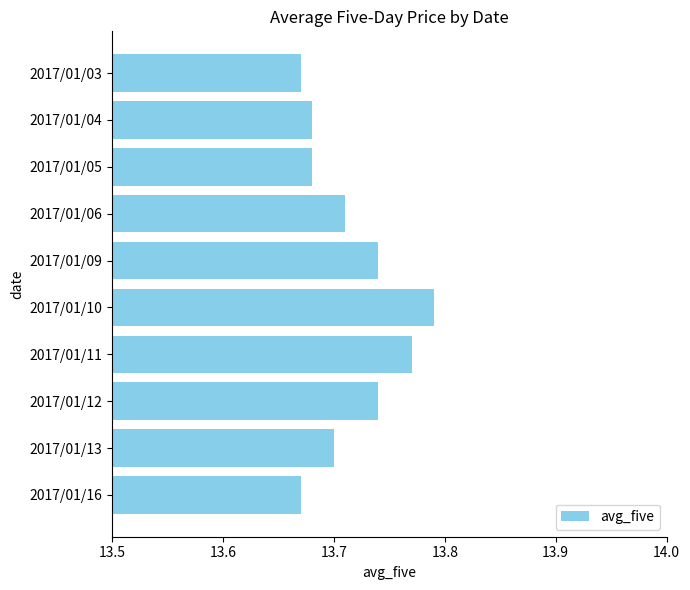

The chart shows a value of 13.7 at 2017/01/06. True or false?

True